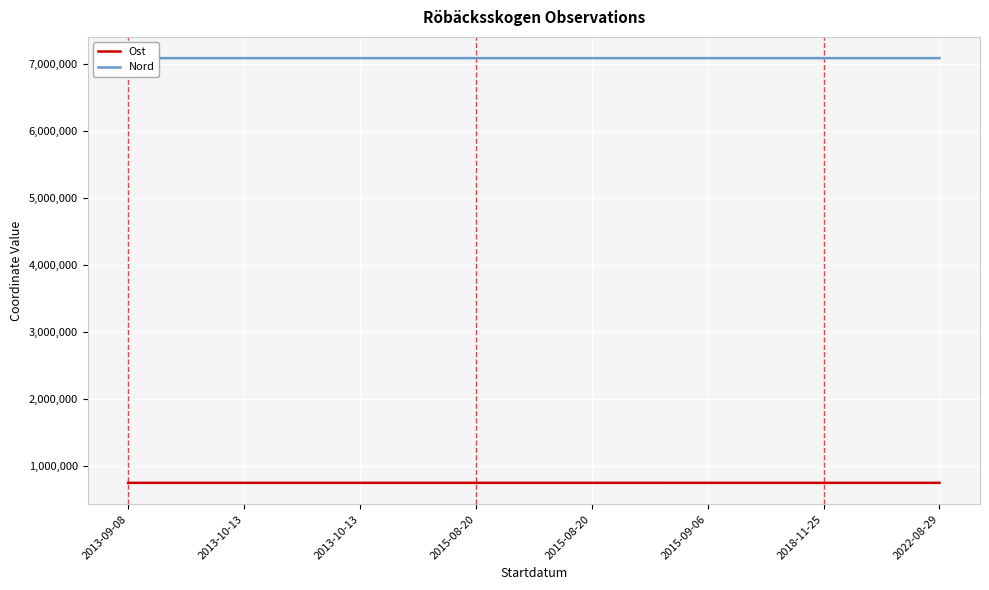

What is the difference between the Nord values at 2022-08-29 and 2018-11-25?

42.7